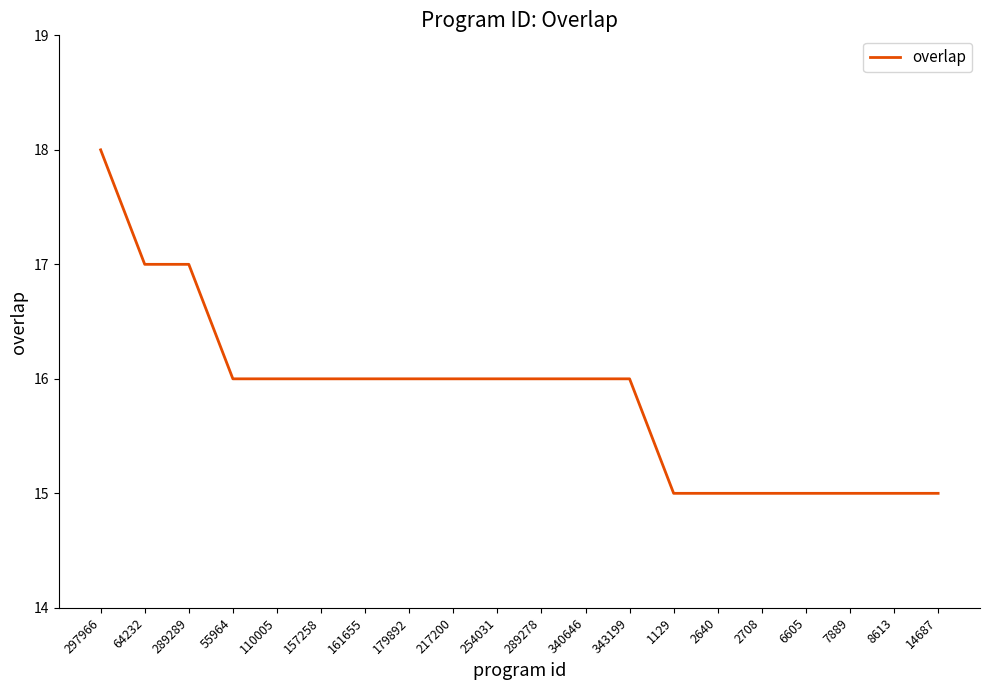

Reading left to right, transcribe all the data shown in this chart.

297966=18	64232=17	289289=17	55964=16	110005=16	157258=16	161655=16	179892=16	217200=16	254031=16	289278=16	340646=16	343199=16	1129=15	2640=15	2708=15	6605=15	7889=15	8613=15	14687=15